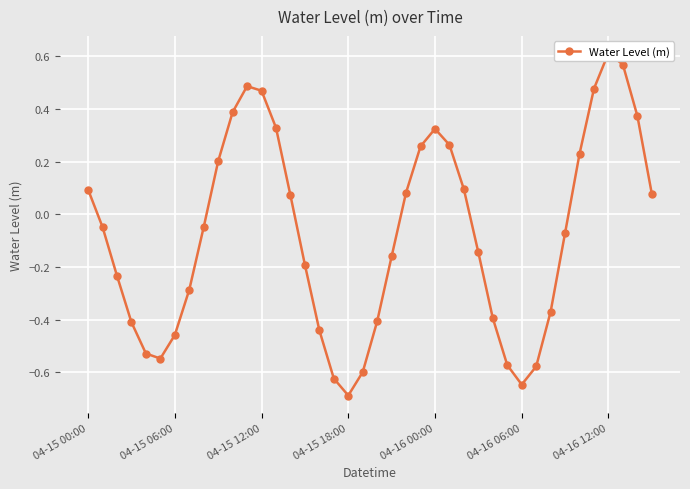

What is the average value?

-0.1